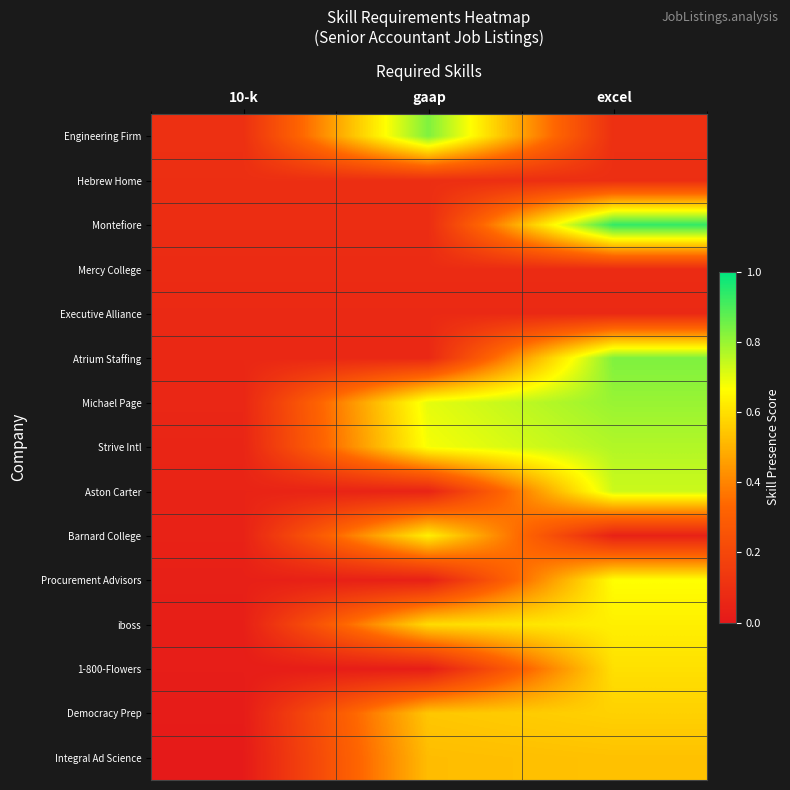

What is the spread (max minus min) of values at gaap?

0.8